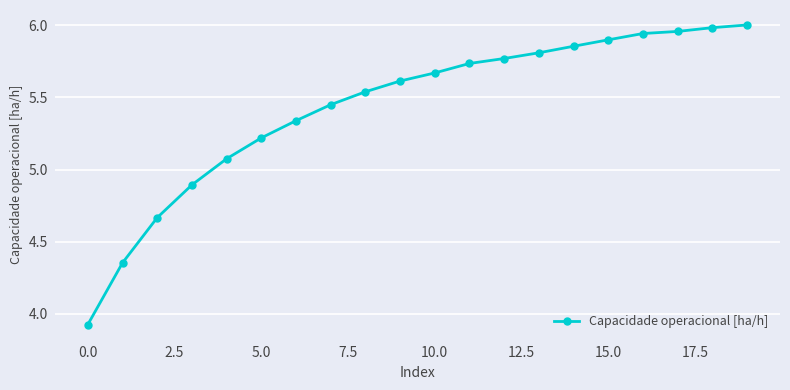

What is the sum of all values?

108.7